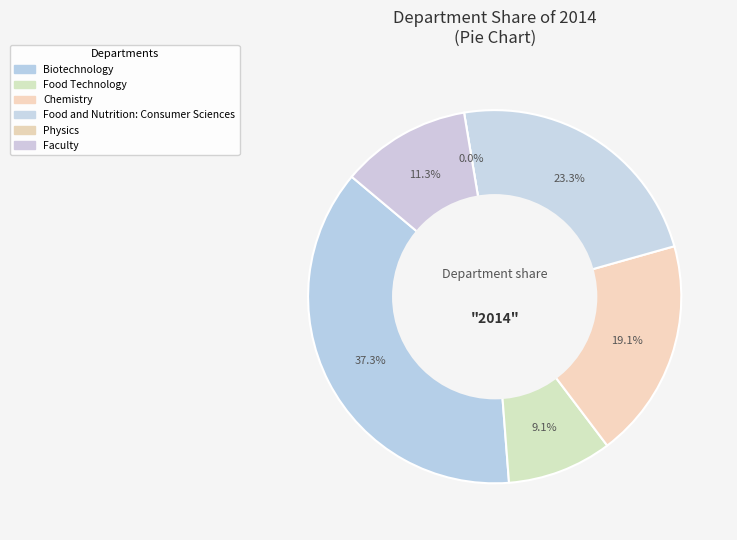

To the nearest percent, what is the difference between the Chemistry and Biotechnology slice percentages?

18%